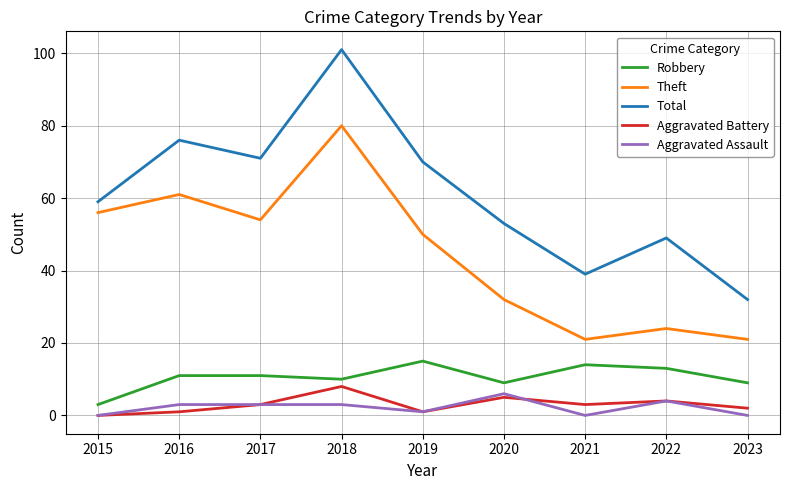

What is the sum of all Aggravated Battery values?

27